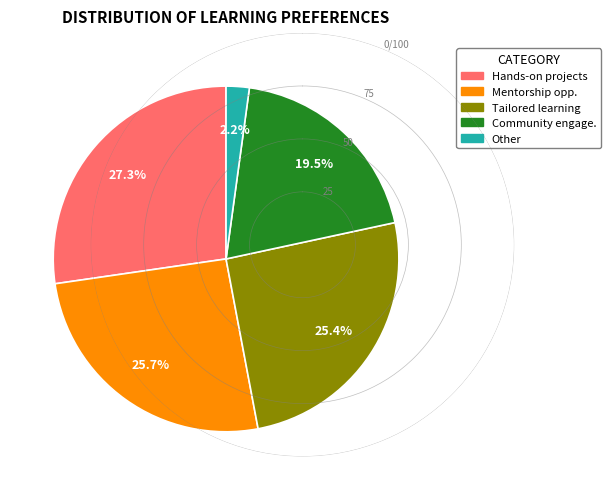

Which category has the smallest portion of the pie?

Other